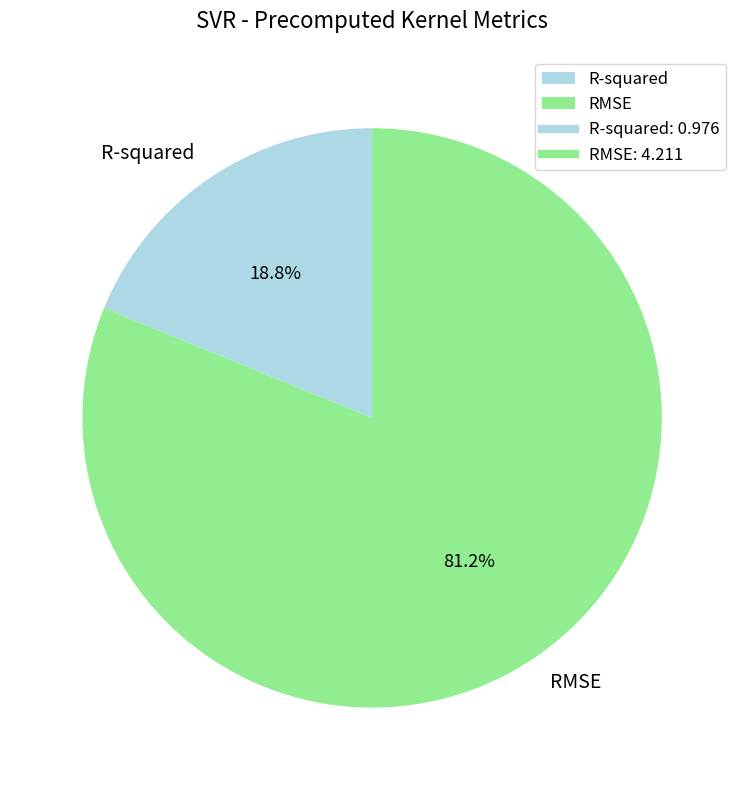

Which has a higher value, R-squared or RMSE?

RMSE